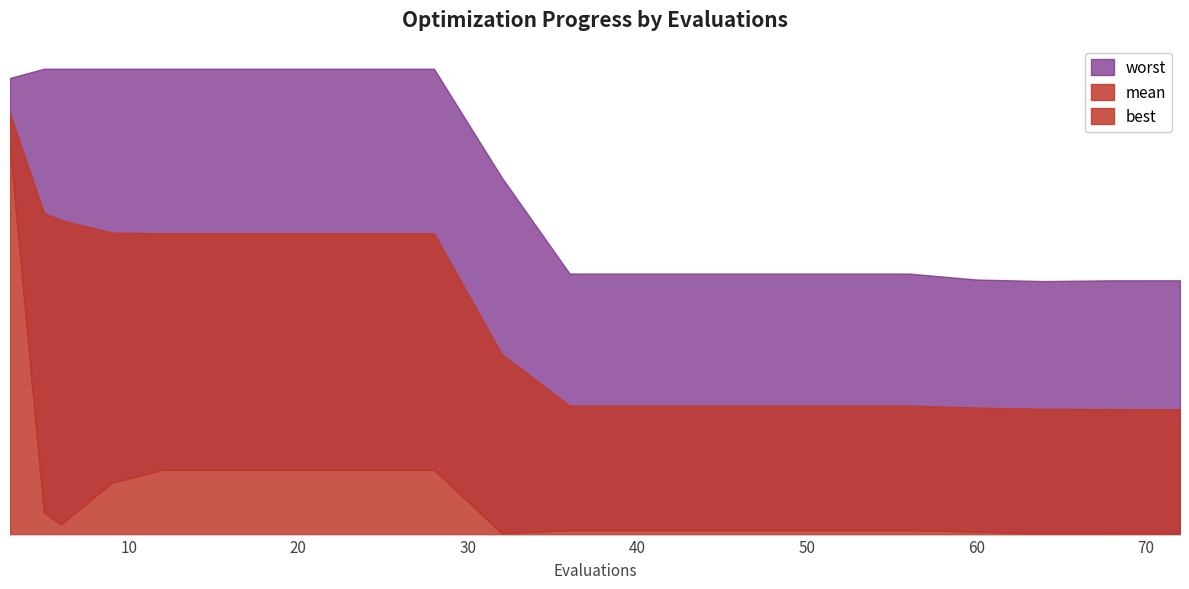

True or false: worst and best cross at least once.

False